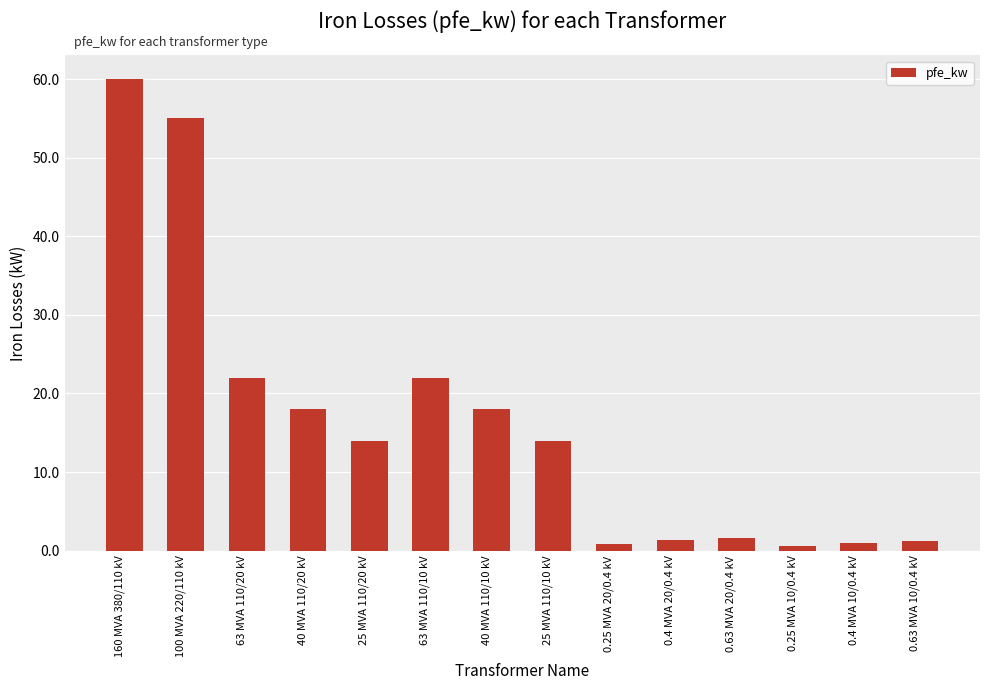

What is the sum of all values?

229.5